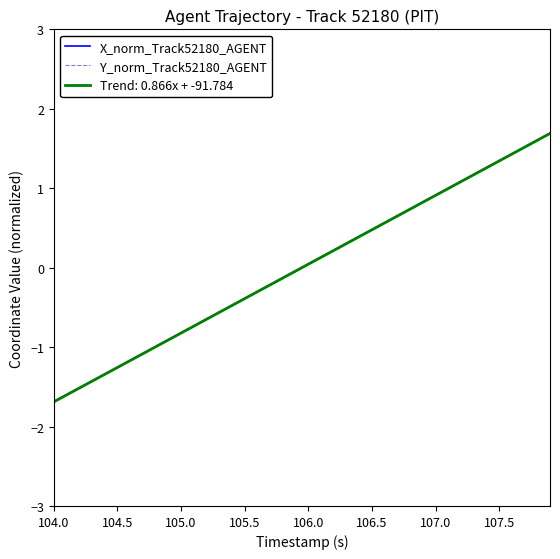

Does the chart have visible grid lines?

No